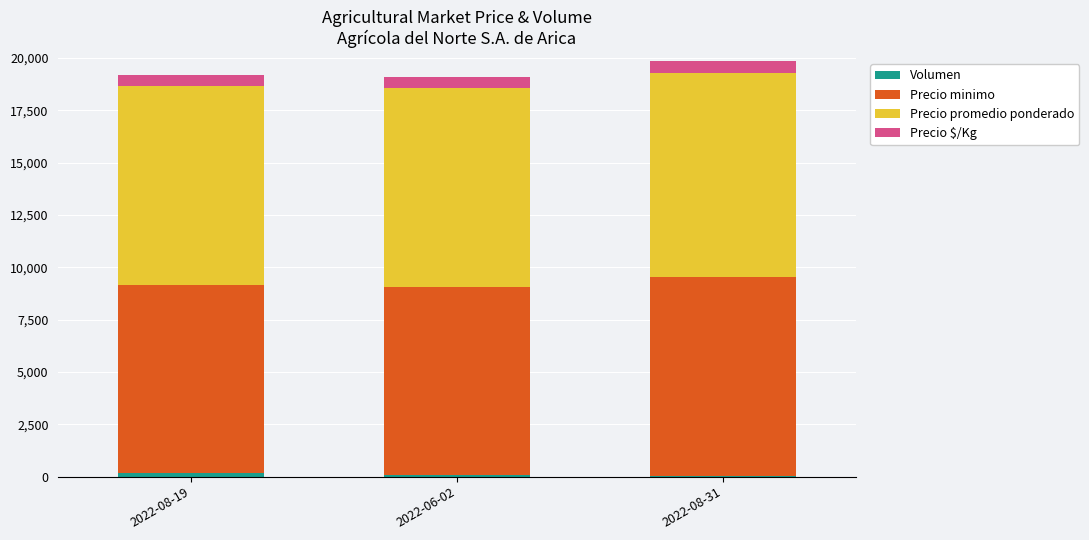

How many series are shown in this chart?

4